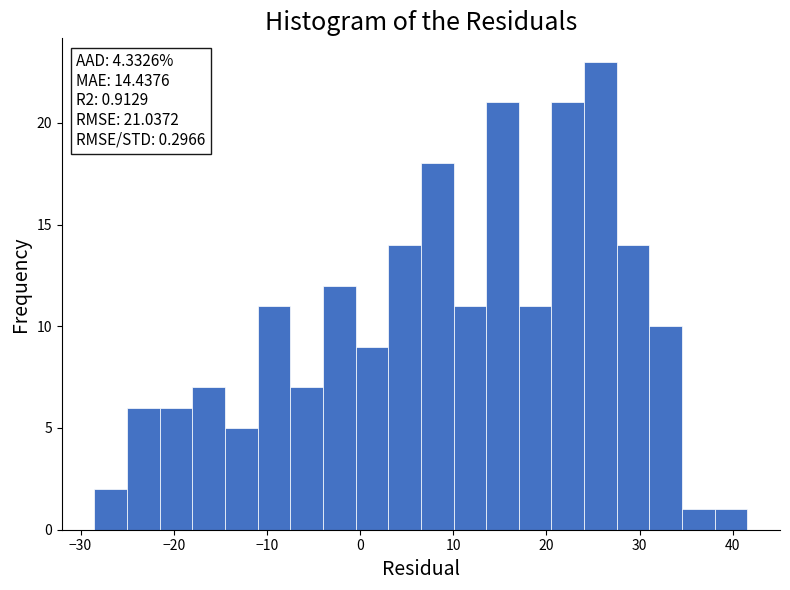

Around what value on the x-axis is the tallest bar? Give the approximate position of its centre, as read against the axis.

26